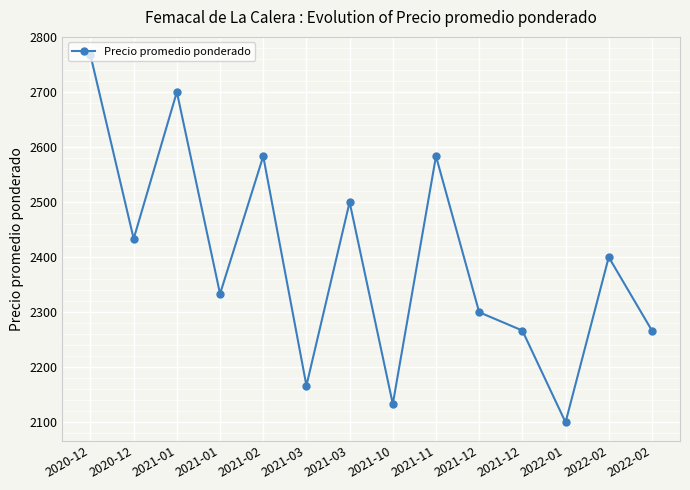

How many lines are shown in the chart?

1